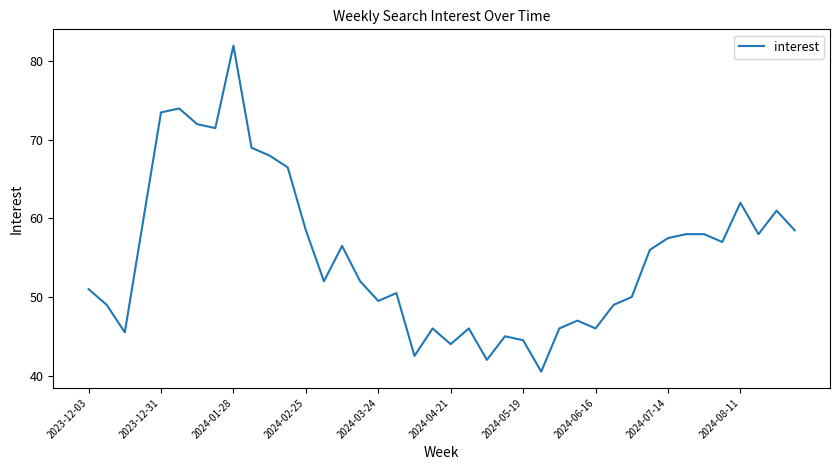

What is the greatest value displayed?

82.0